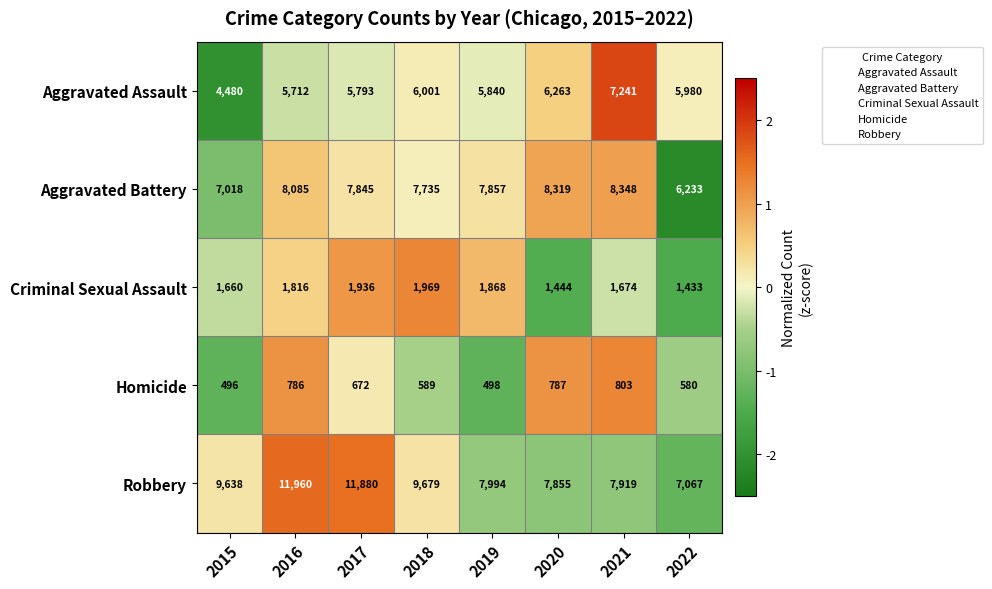

The value of Aggravated Assault at 2022 is 1498. True or false?

False